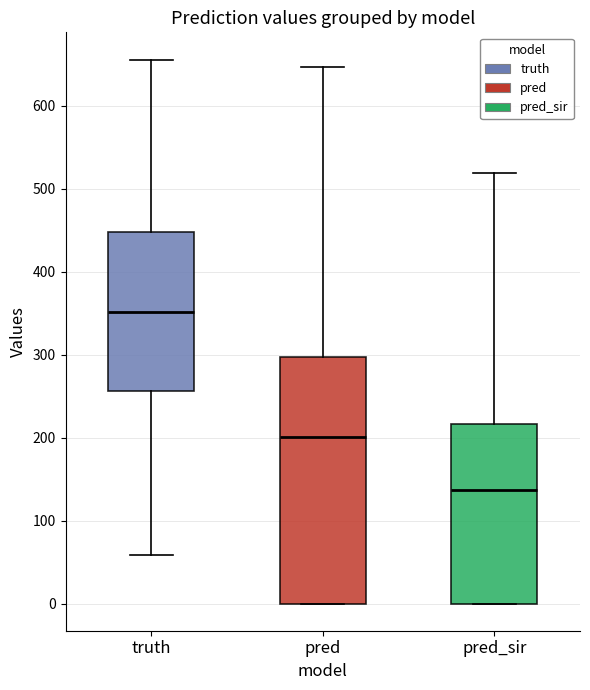

Which box has the lowest median line?

pred_sir